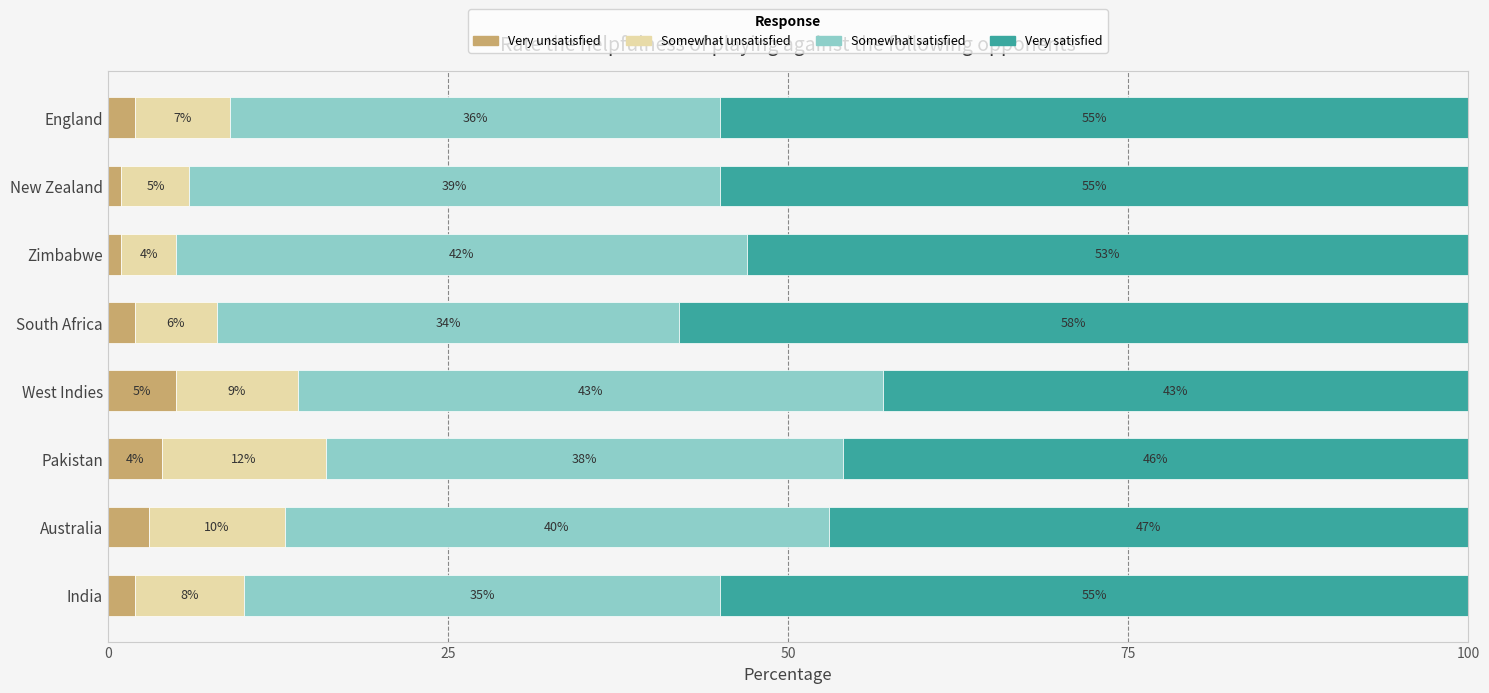

What is the total value across all series at Australia?

100